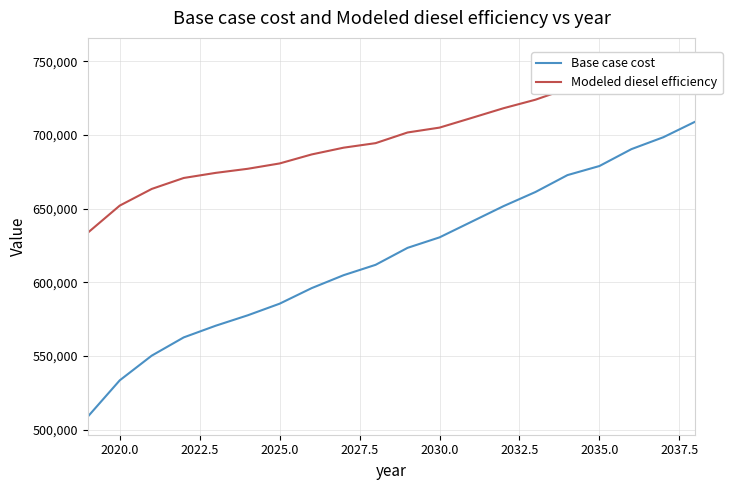

The Modeled diesel efficiency series shows 963162.9 at 2035.0. True or false?

False